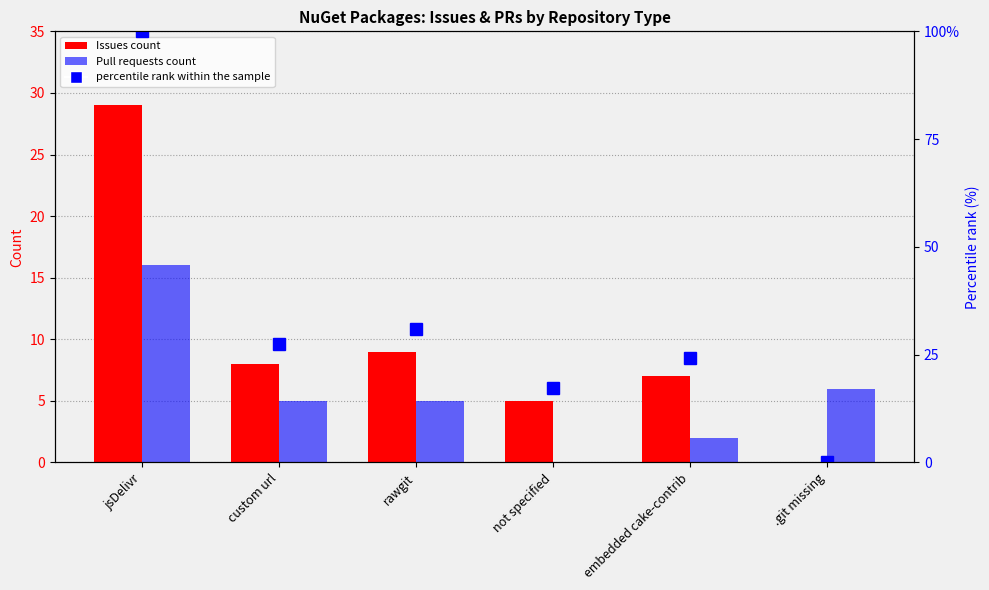

How many data points does each series have?

6